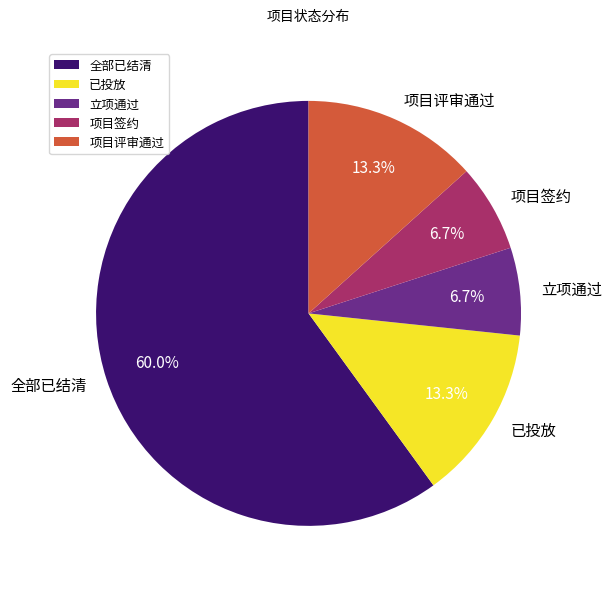

Does 立项通过 represent more than half of the total?

No